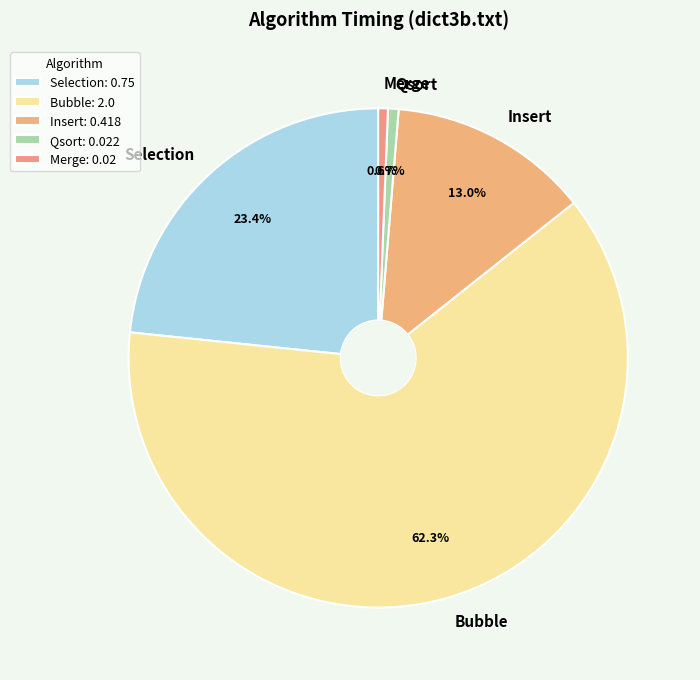

To the nearest percent, what percentage of the pie is Selection?

23%